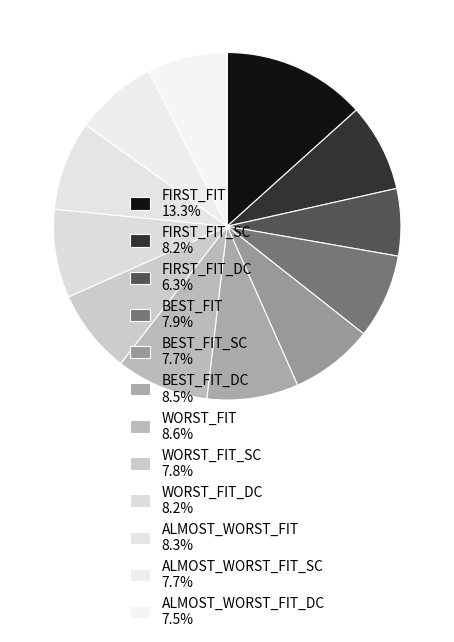

Count the number of slices in the pie.

12